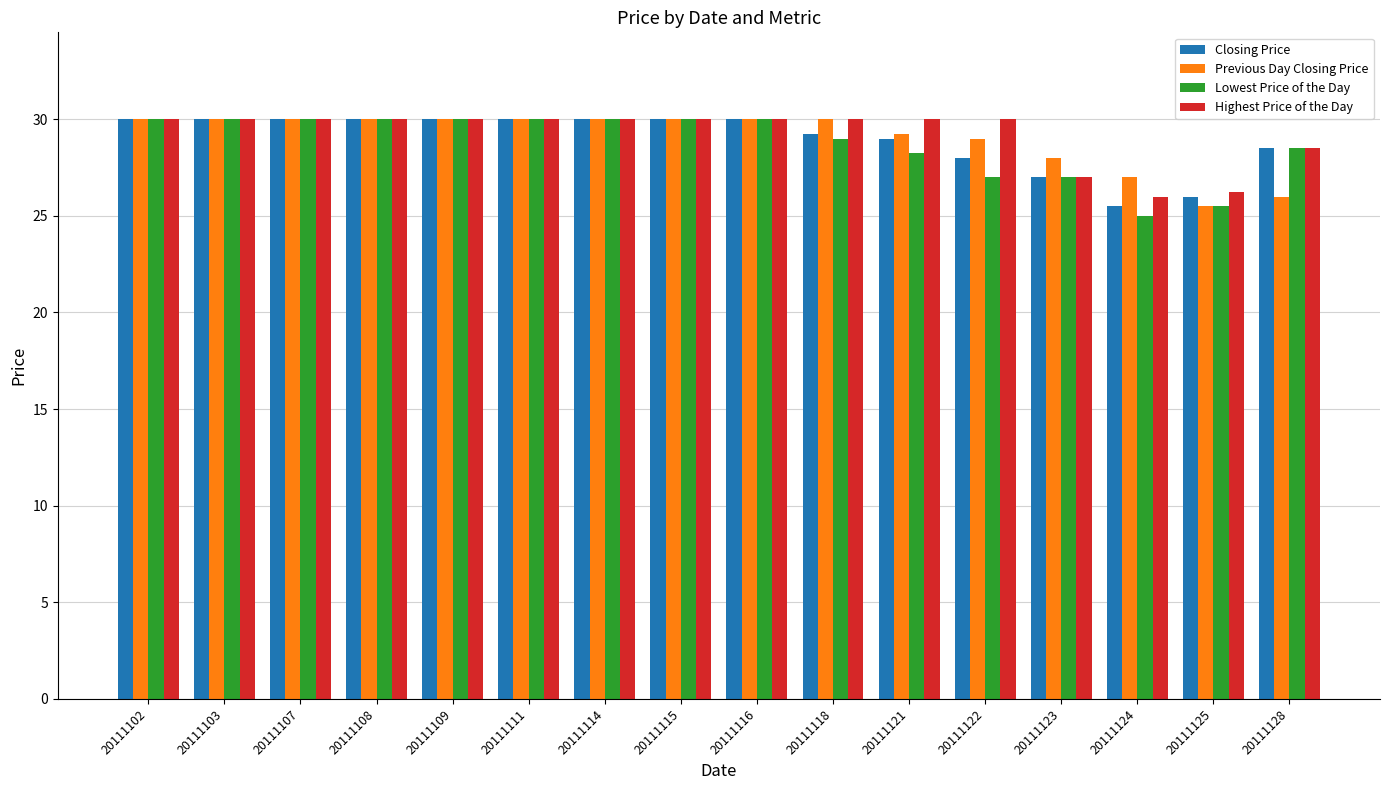

Where is Closing Price nearest to the value 27?

20111123